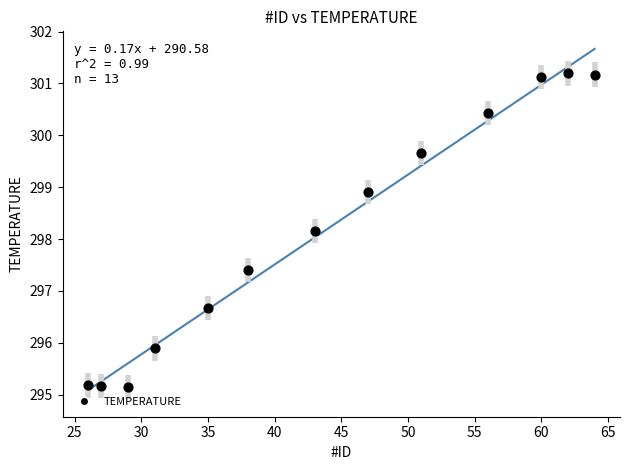

What Y value in the scatter plot is closest to 298?

298.2